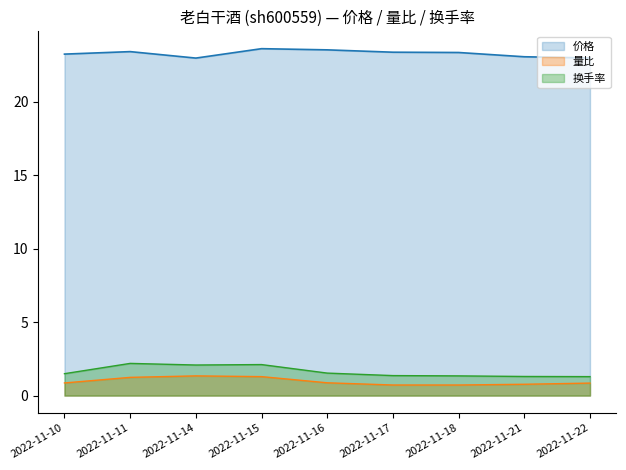

True or false: 量比 and 价格 intersect in this chart.

False